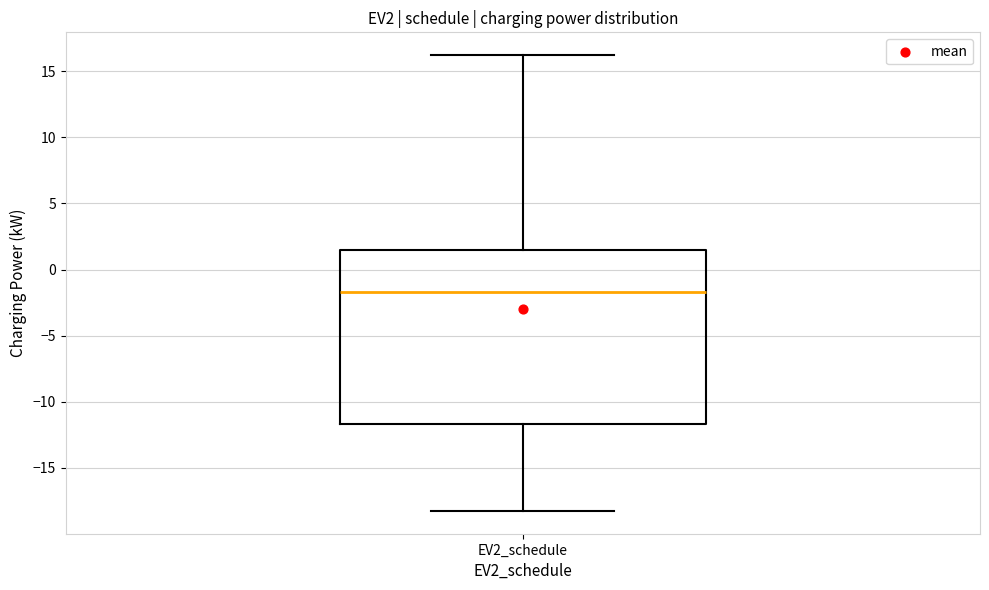

Transcribe this box plot: give where the median line is, the range the box spans, and where the two whiskers end, as read against the y-axis. The values are not printed on the chart, so give them approximately, as read against the axis.

median -1.5, box -11.5 to 1.5, whiskers -18.5 to 16.0